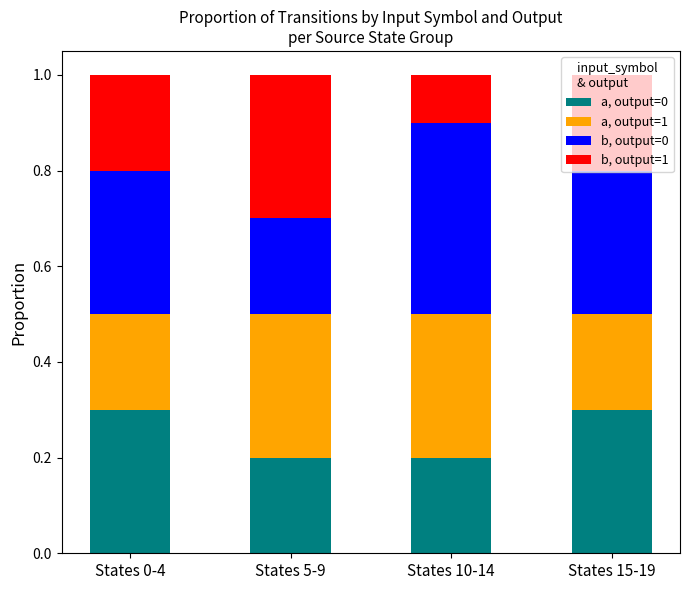

The a, output=0 series shows 0.3 at States 0-4. True or false?

True